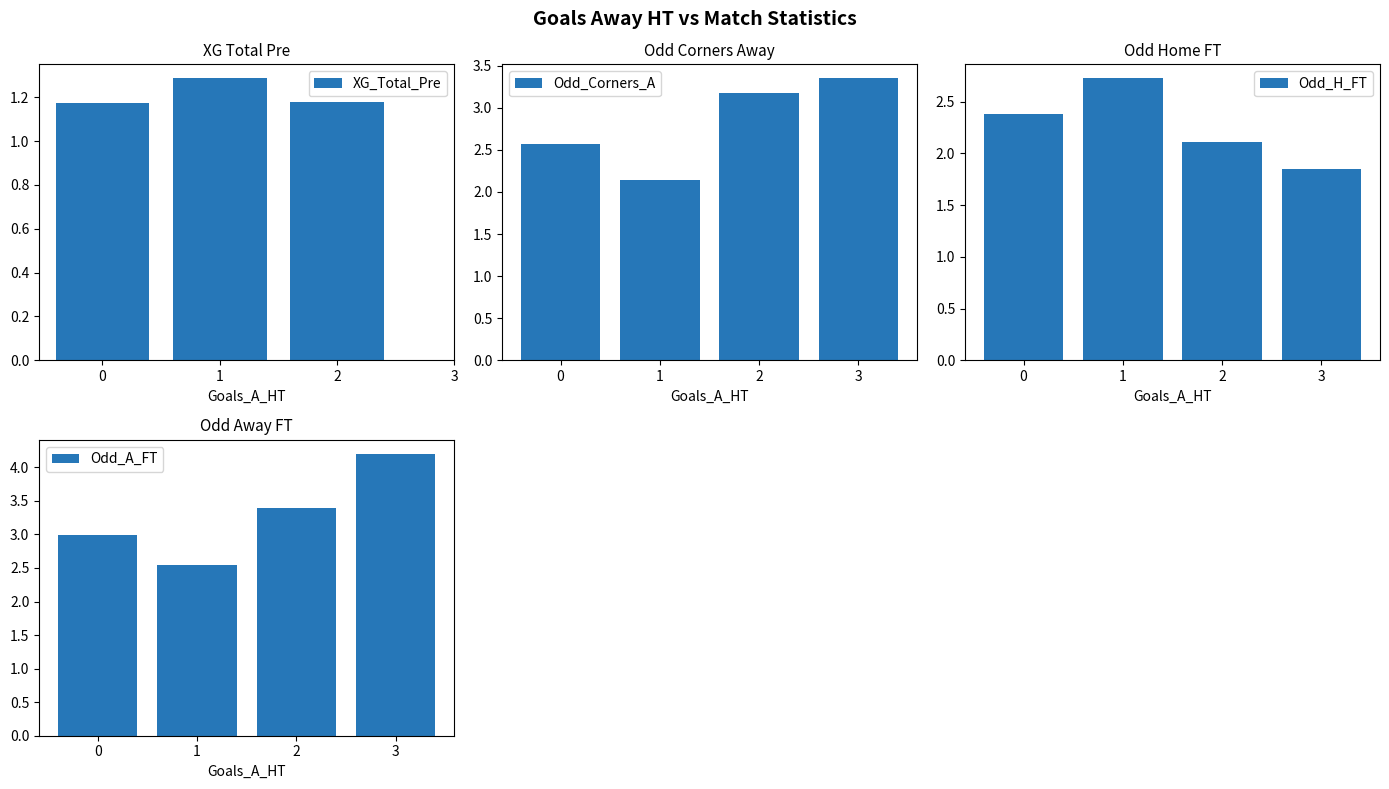

At which label does Odd_Corners_A first exceed 3?

2